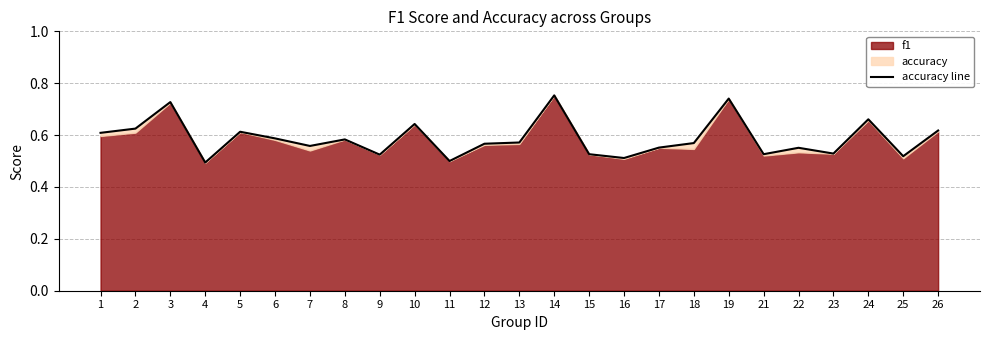

What is the minimum value shown in the chart?

0.5